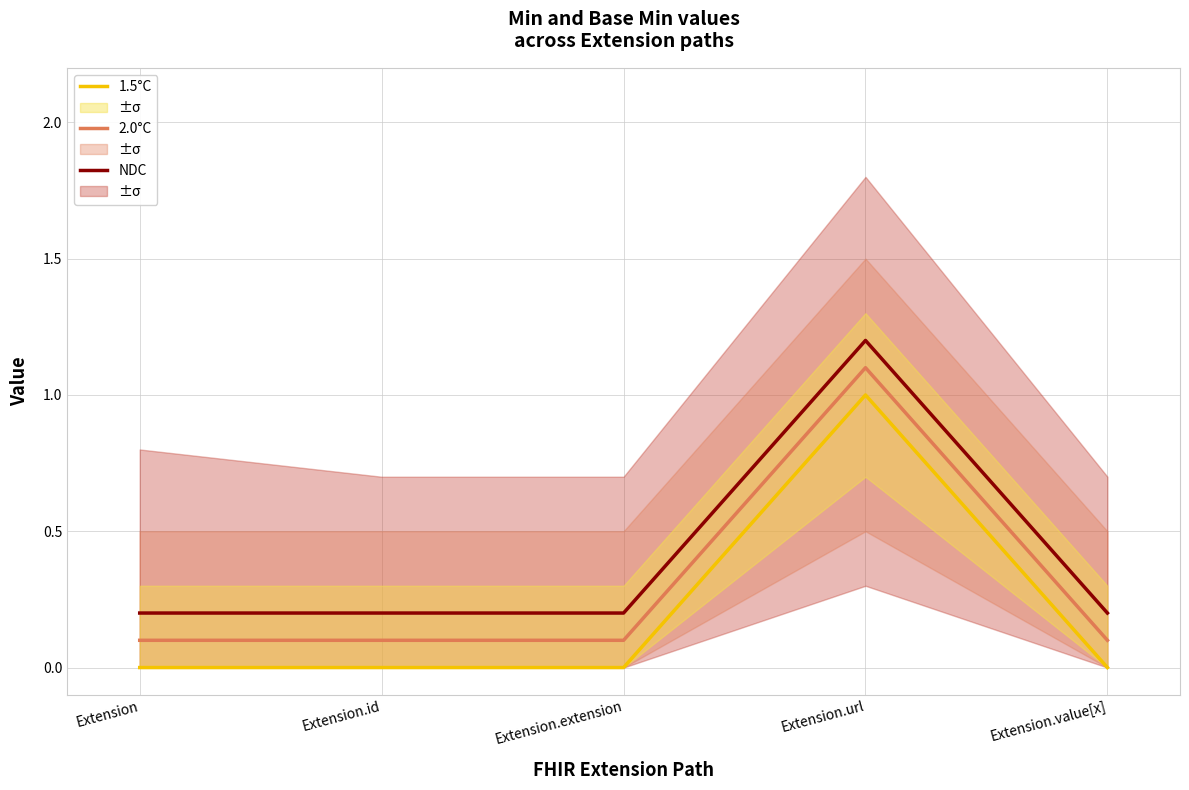

The 2.0°C series shows 0.1 at Extension.extension. True or false?

True